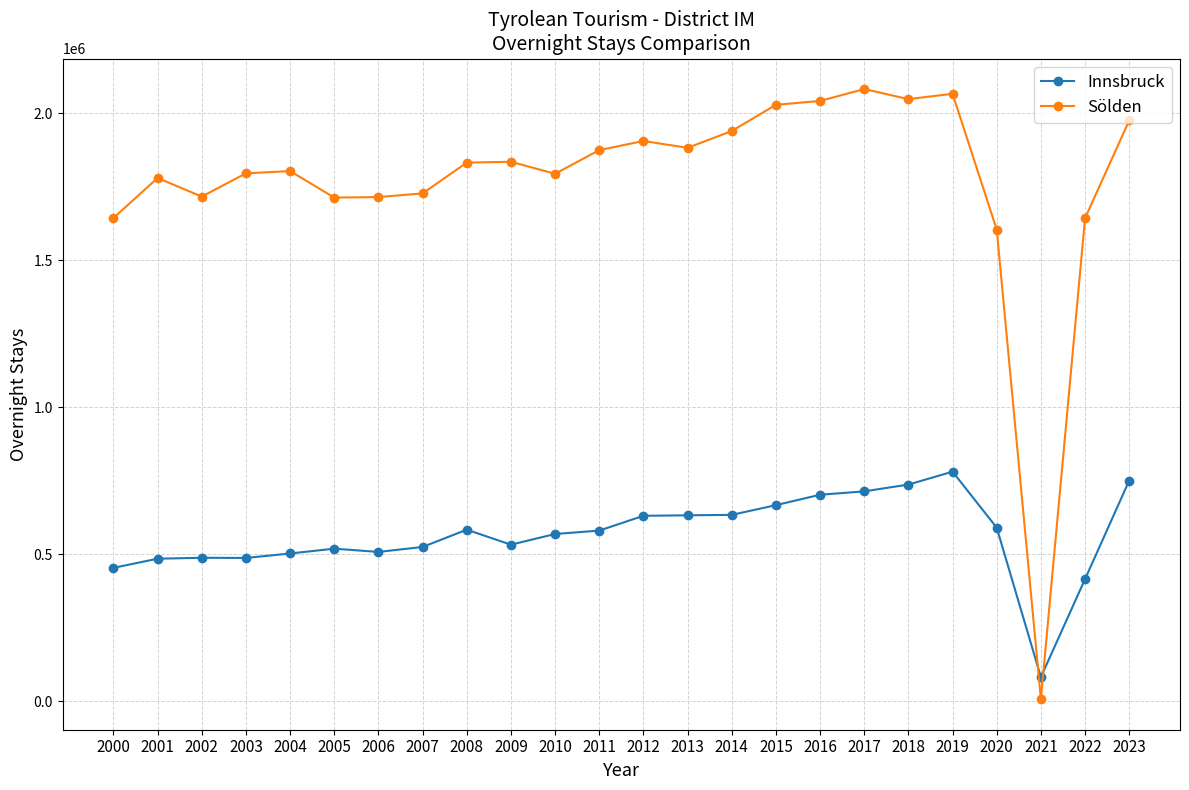

The value of Sölden at 2017 is 961164. True or false?

False